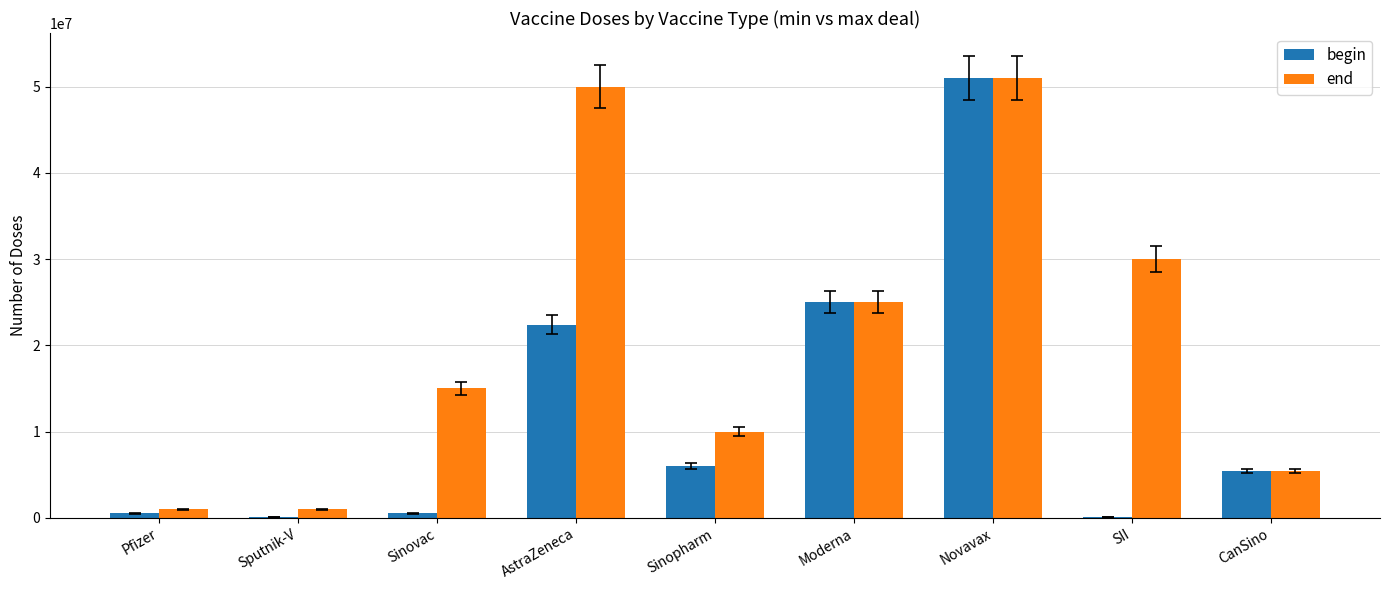

What is the greatest value displayed?

51000000